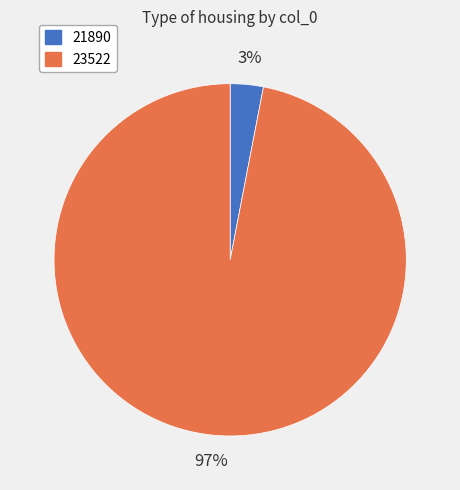

Rank the categories by value from highest to lowest.

23522, 21890